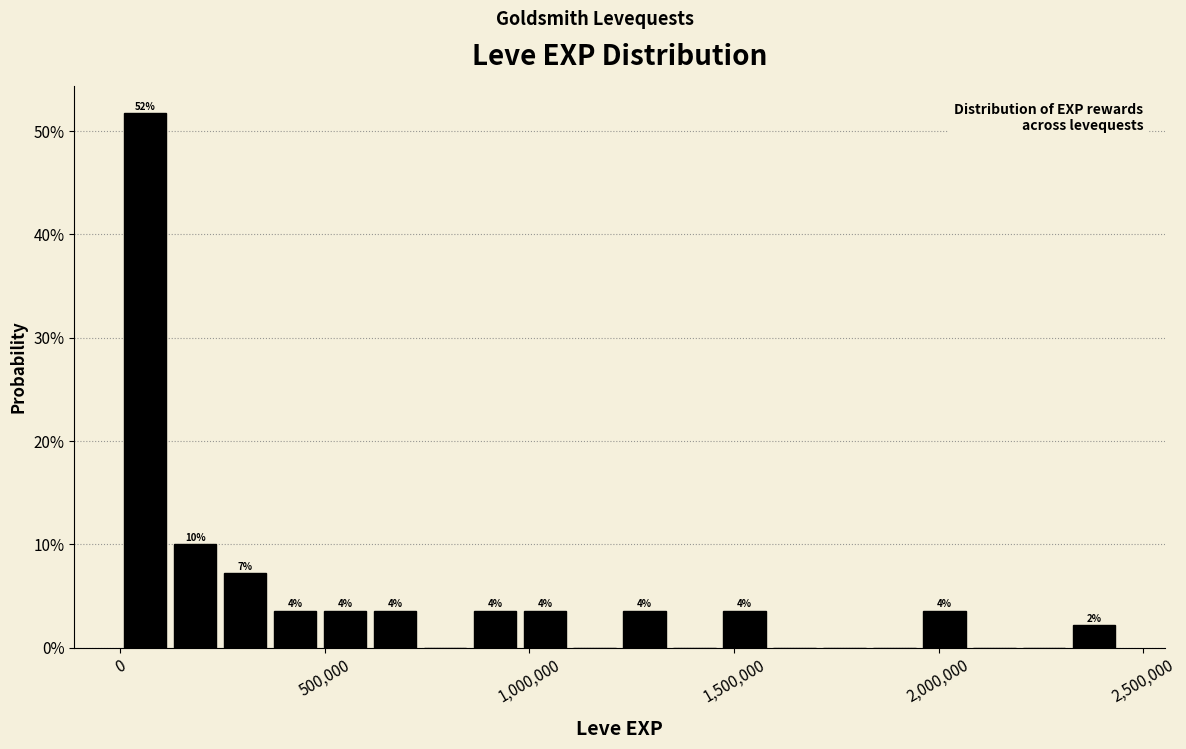

Read against the x-axis, roughly where is the centre of the tallest bar?

50000